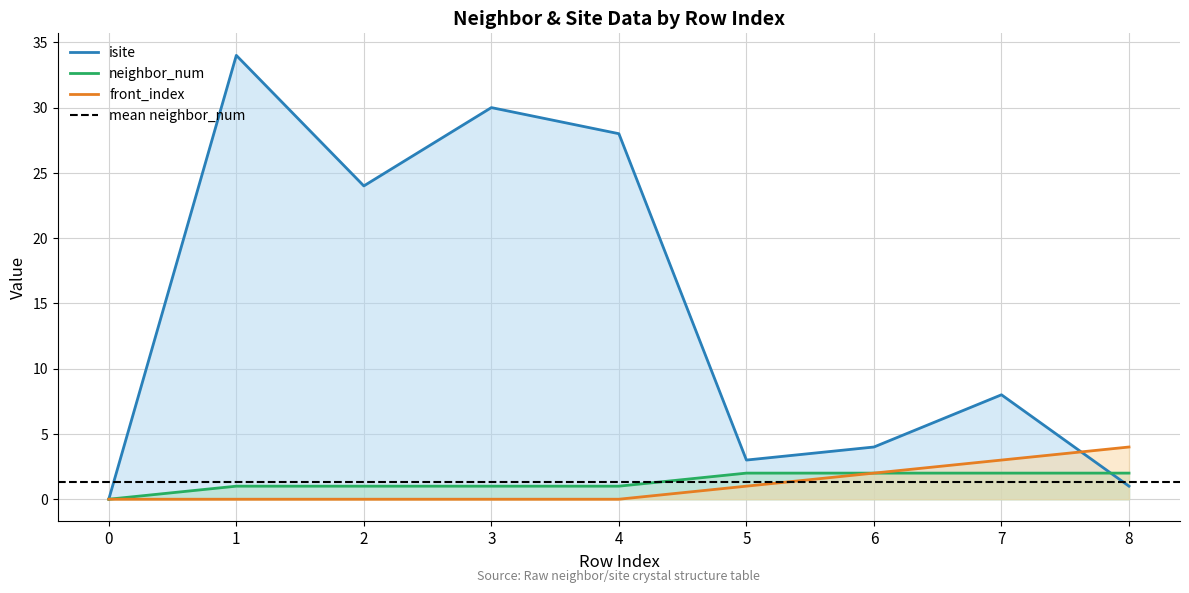

True or false: front_index and isite cross at least once.

True